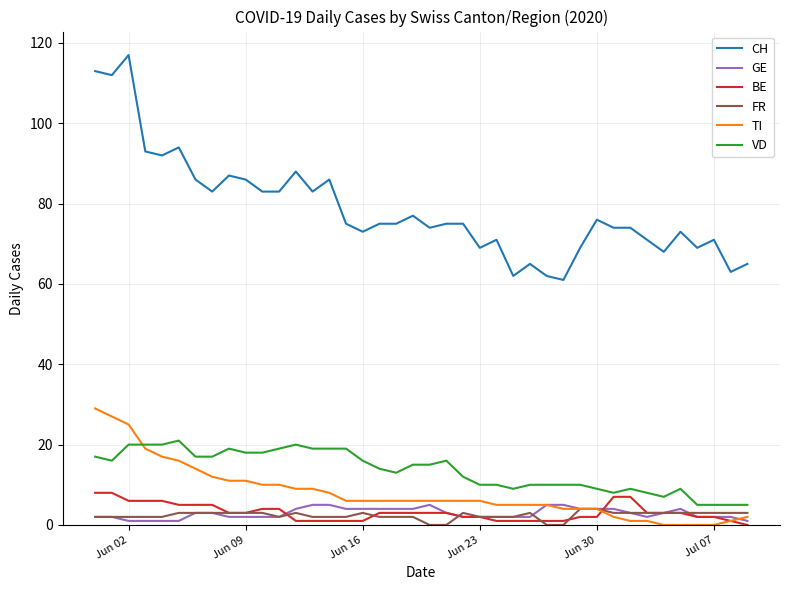

What are all the series names shown in the legend?

CH, GE, BE, FR, TI, VD